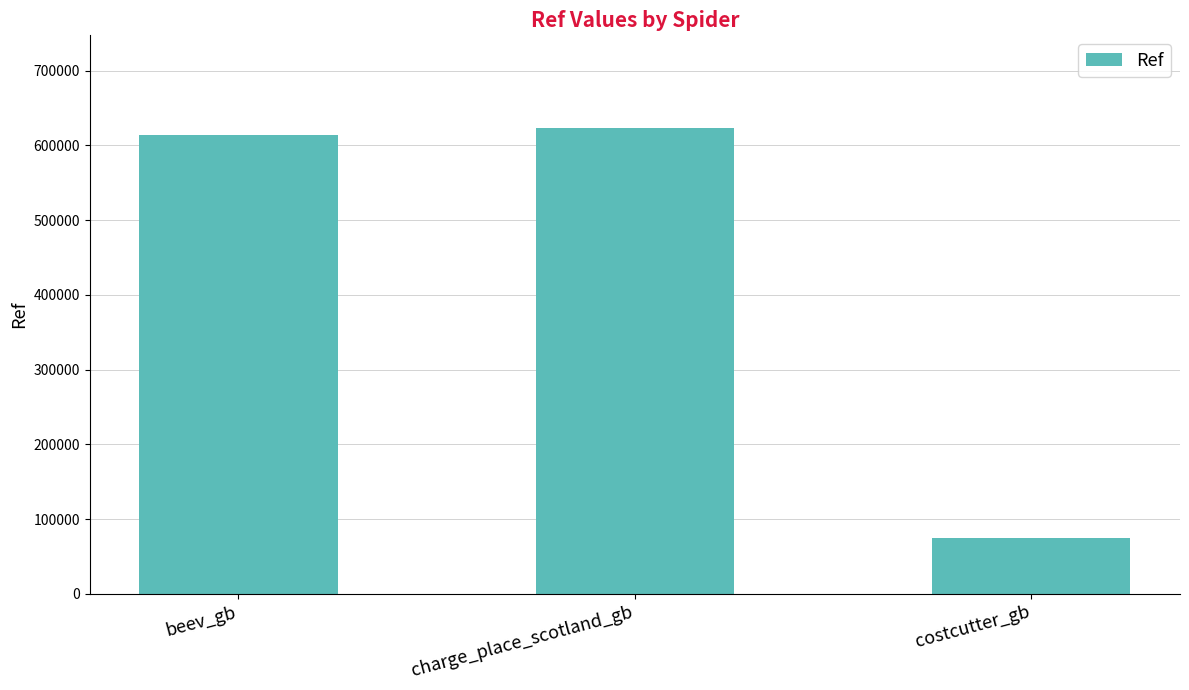

Reading left to right, extract all data points from this chart.

beev_gb=613677	charge_place_scotland_gb=622729	costcutter_gb=74401